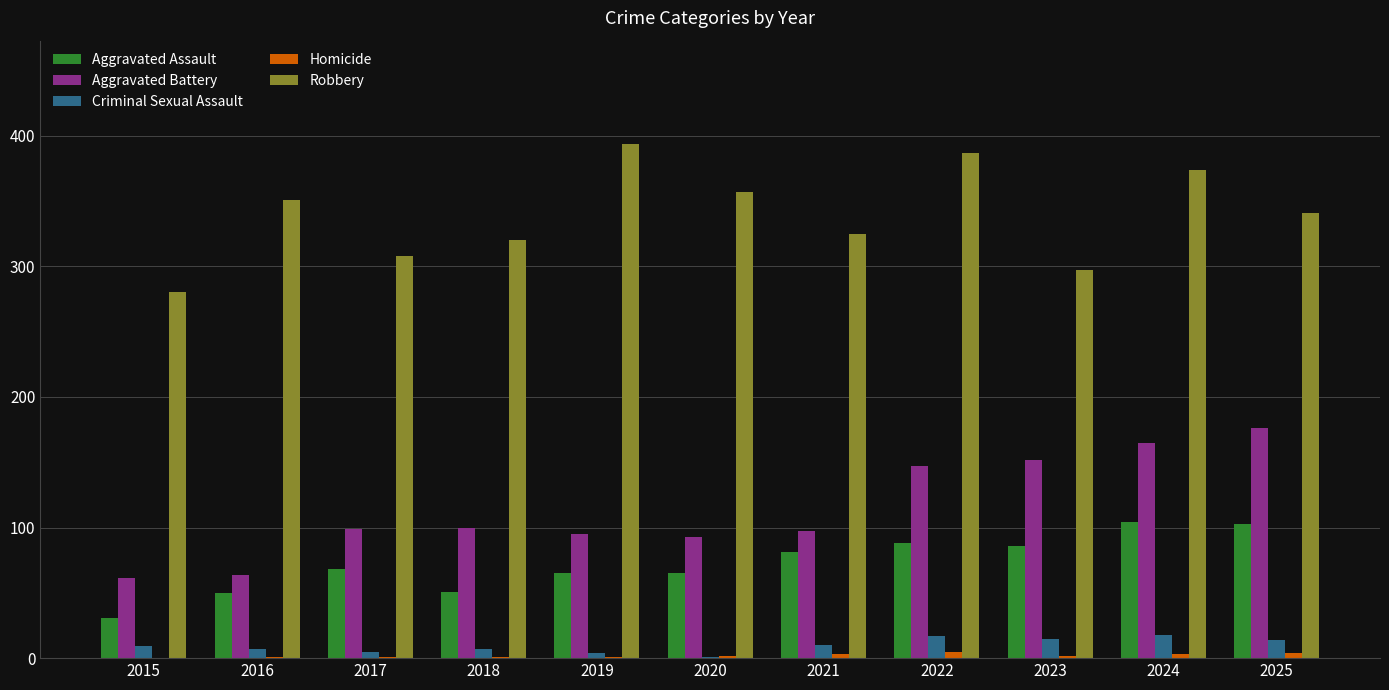

Is the value of Homicide at 2021 greater than the value of Aggravated Assault at 2023?

No